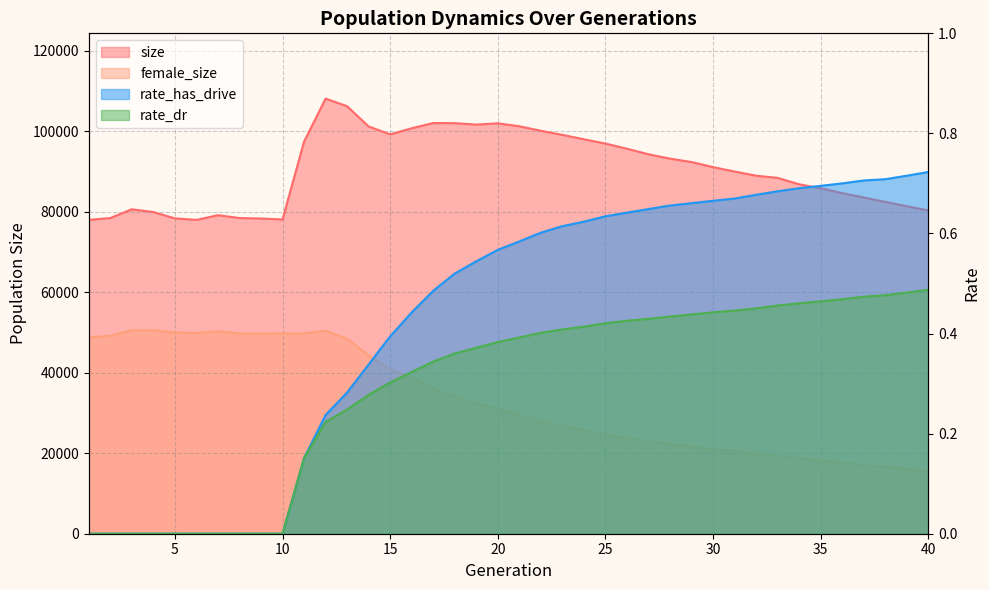

What are all the series names shown in the legend?

size, female_size, rate_dr, rate_has_drive